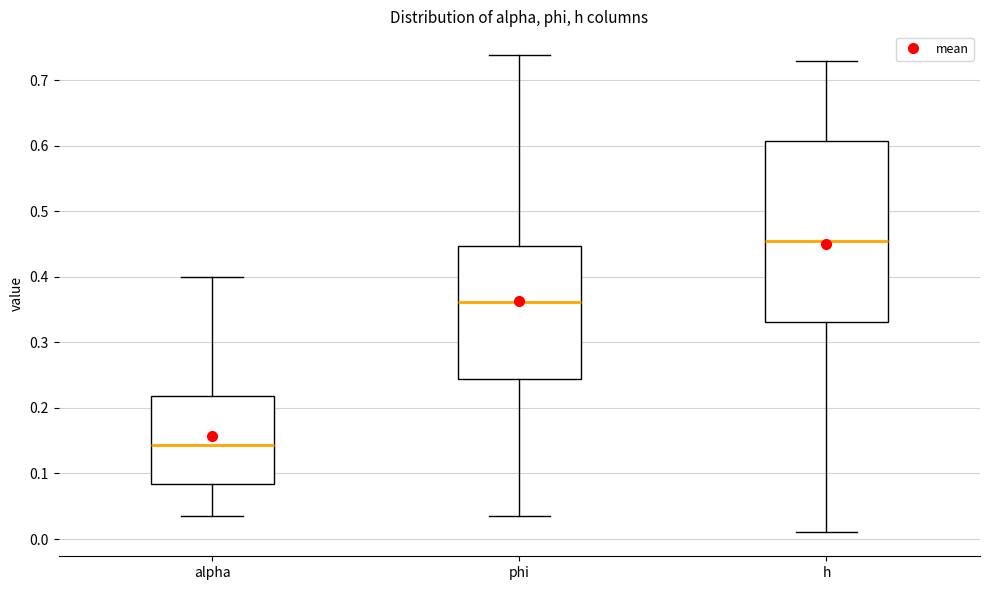

Which box is the tallest, from its lower edge to its upper edge?

h